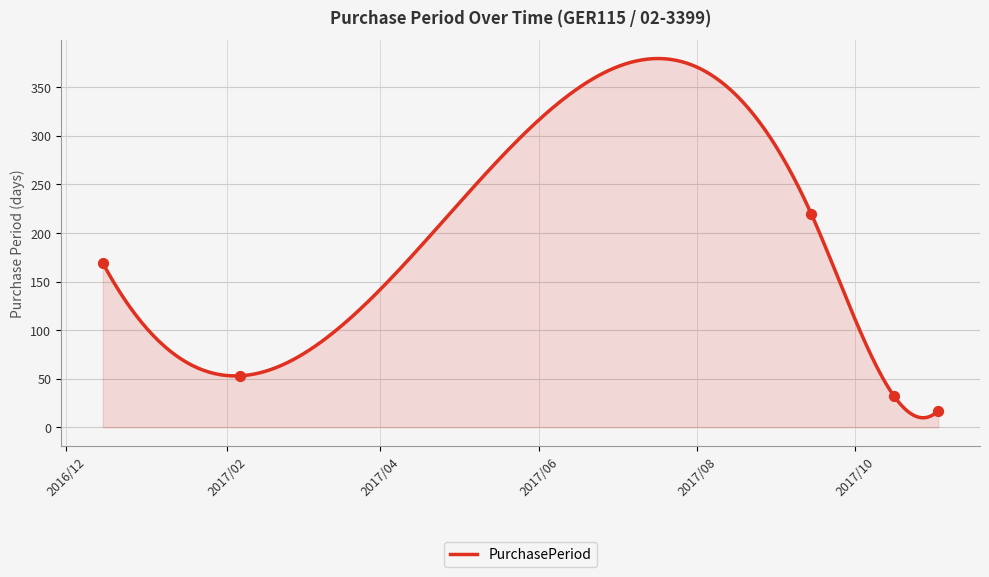

What is the change in value from 2017-09-14 to 2017-10-16?

-188